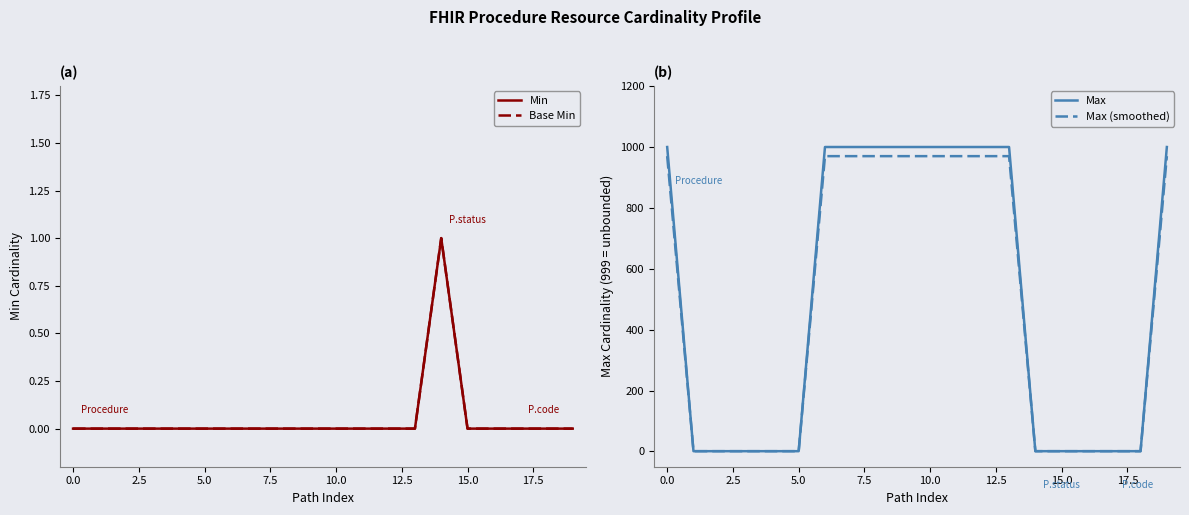

Reading right to left, list all the values displayed in this chart.

Min: 0.0	0.0	0.0	0.0	0.0	1.0	0.0	0.0	0.0	0.0	0.0	0.0	0.0	0.0	0.0	0.0	0.0	0.0	0.0	0.0
Base Min: 0.0	0.0	0.0	0.0	0.0	1.0	0.0	0.0	0.0	0.0	0.0	0.0	0.0	0.0	0.0	0.0	0.0	0.0	0.0	0.0
Max: 999.0	1.0	1.0	1.0	1.0	1.0	999.0	999.0	999.0	999.0	999.0	999.0	999.0	999.0	1.0	1.0	1.0	1.0	1.0	999.0
Max (smoothed): 969.0	1.0	1.0	1.0	1.0	1.0	969.0	969.0	969.0	969.0	969.0	969.0	969.0	969.0	1.0	1.0	1.0	1.0	1.0	969.0